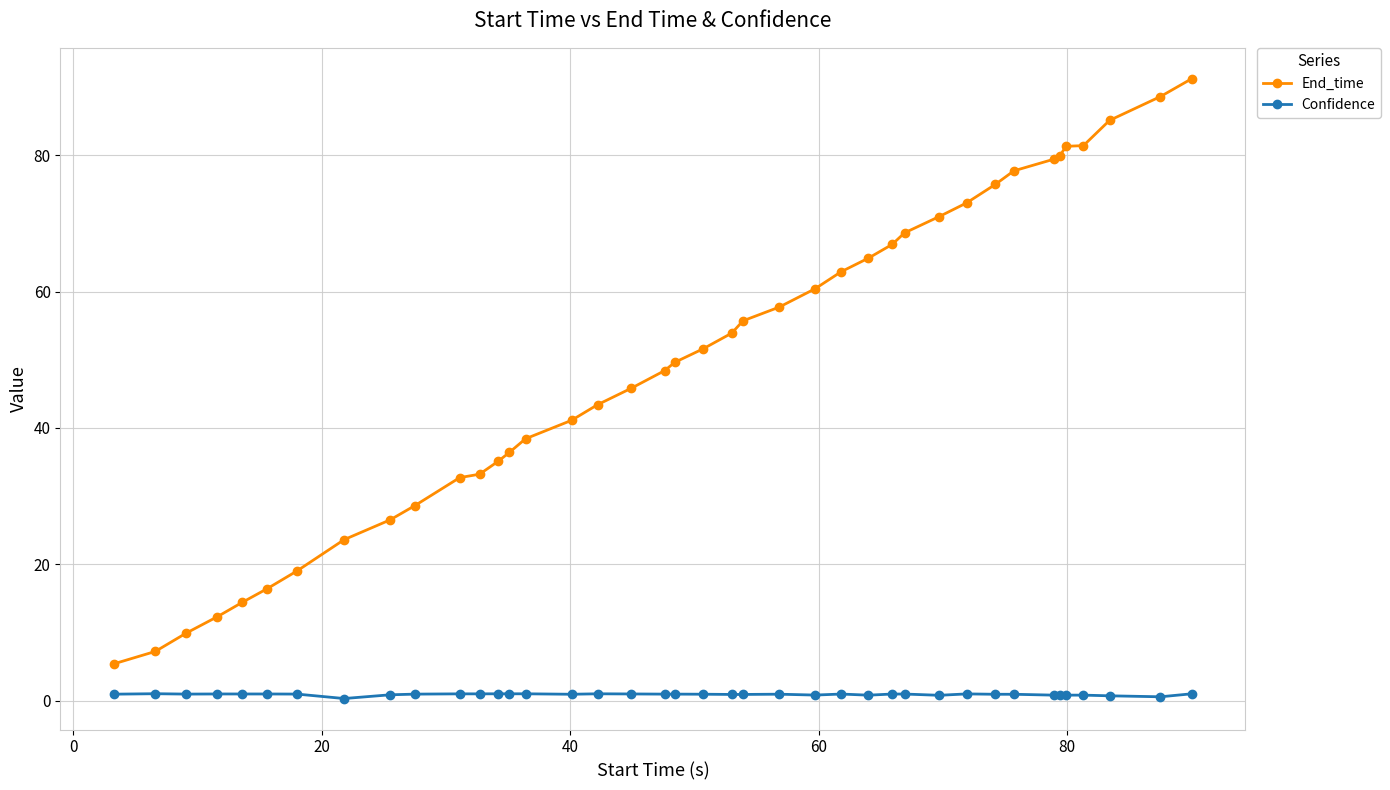

What are all the series names shown in the legend?

End_time, Confidence